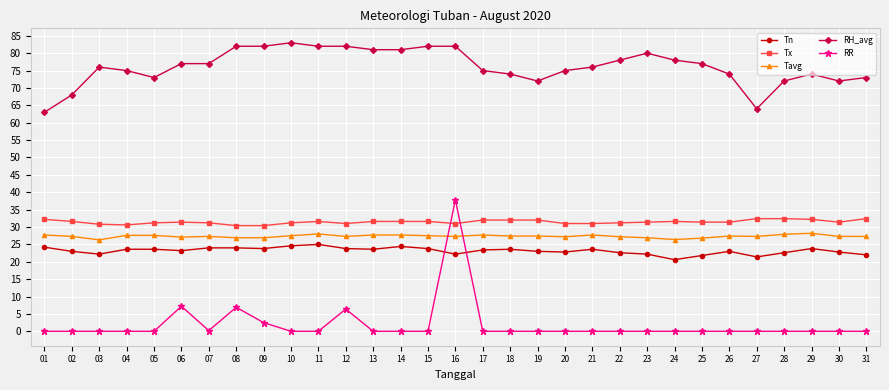

How many categories are shown in the chart?

31